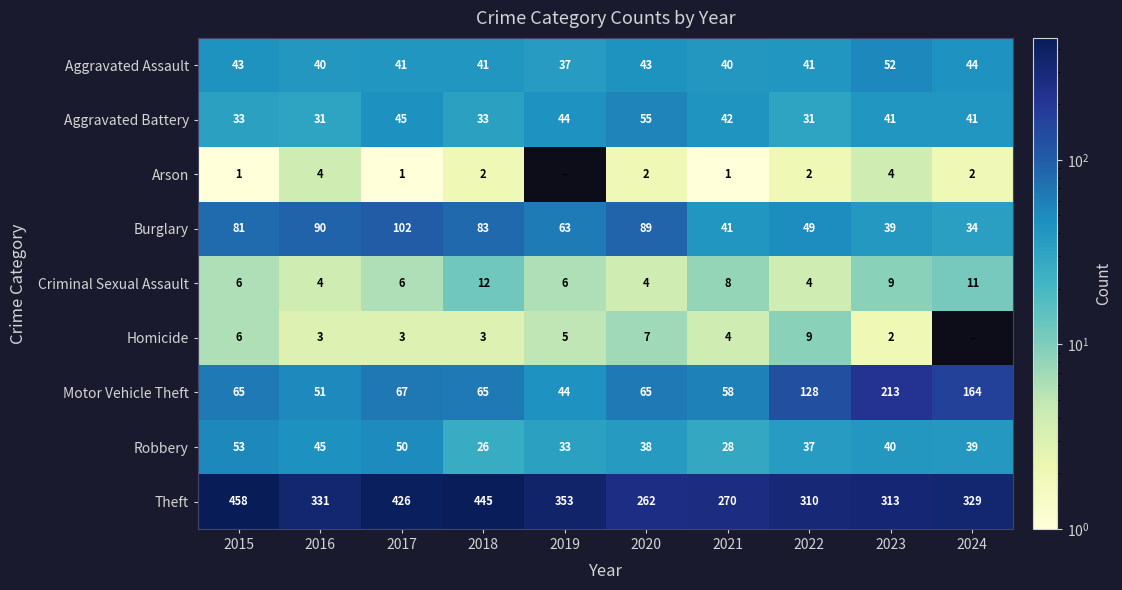

At which label does Motor Vehicle Theft reach its peak?

2023